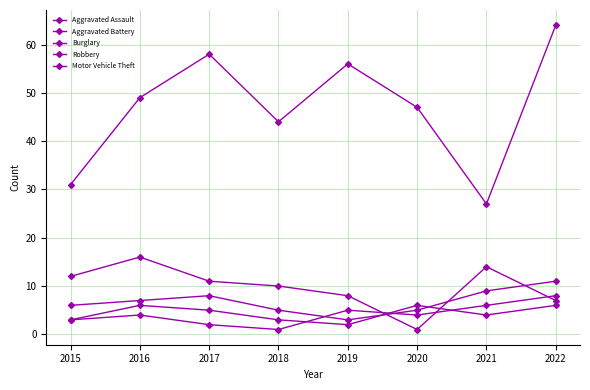

Count the number of data series in this chart.

5